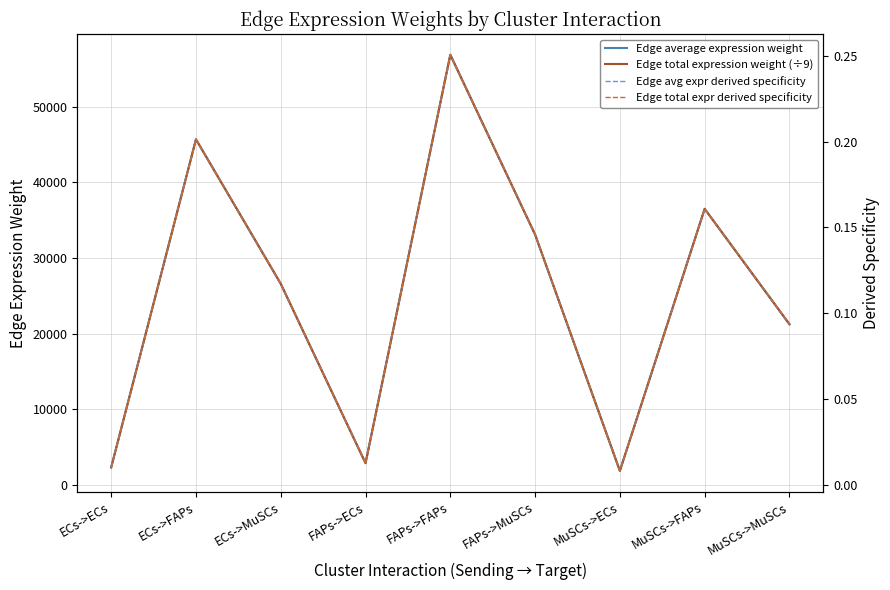

What is the difference between the maximum and minimum values in the Edge avg expr derived specificity series?

0.2